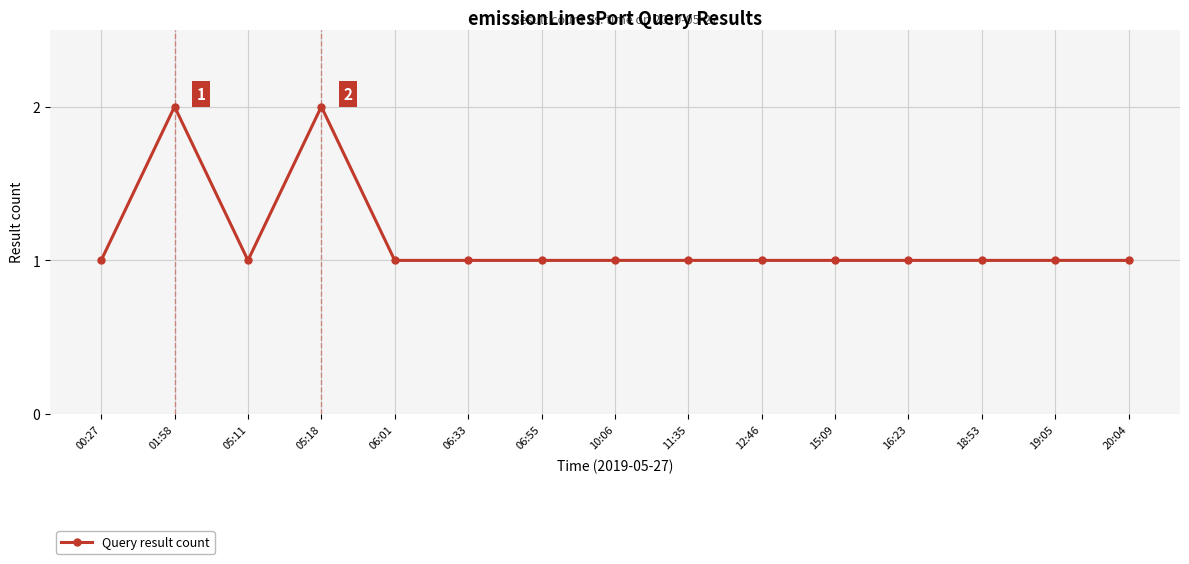

What is the difference between the maximum and minimum values?

1